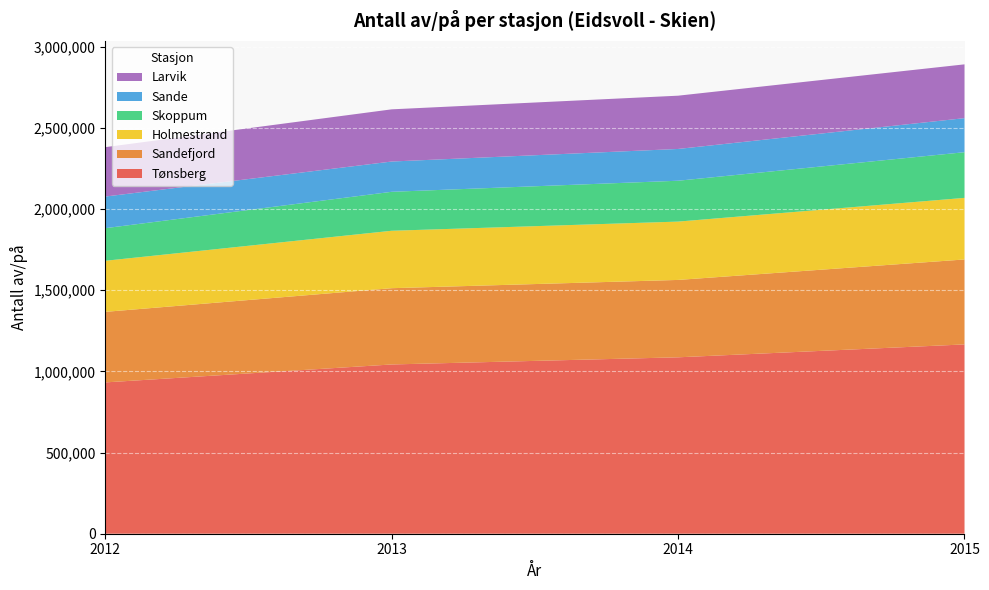

Reading left to right, transcribe all the data shown in this chart.

Tønsberg: 2012=931728	2013=1042193	2014=1086214	2015=1165629
Sandefjord: 2012=434447	2013=469650	2014=476502	2015=523077
Holmestrand: 2012=314525	2013=353599	2014=359195	2015=379205
Skoppum: 2012=200669	2013=239920	2014=251589	2015=281275
Sande: 2012=194755	2013=186446	2014=195675	2015=209684
Larvik: 2012=304197	2013=321290	2014=327977	2015=331198